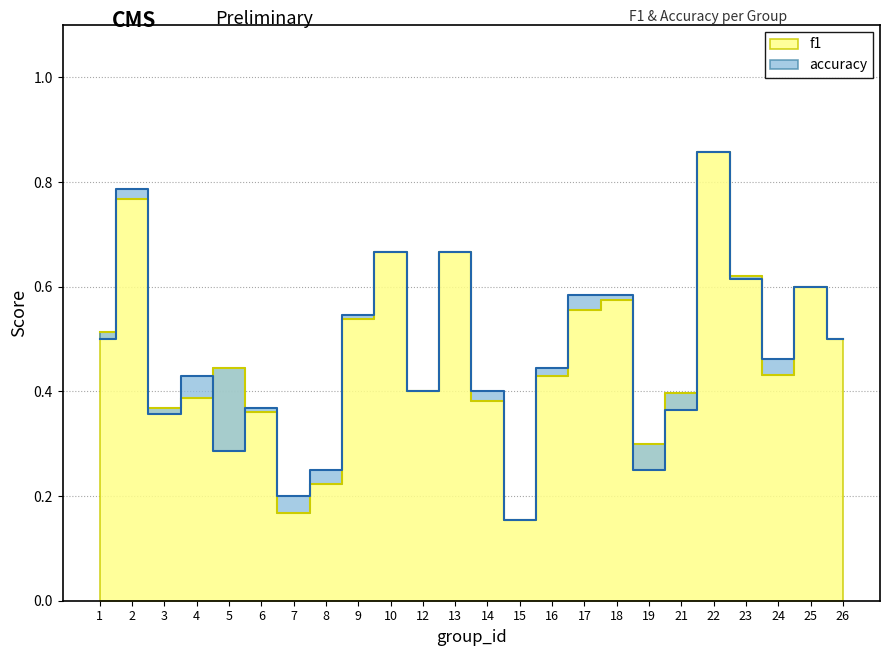

What is the minimum value shown in the chart?

0.2